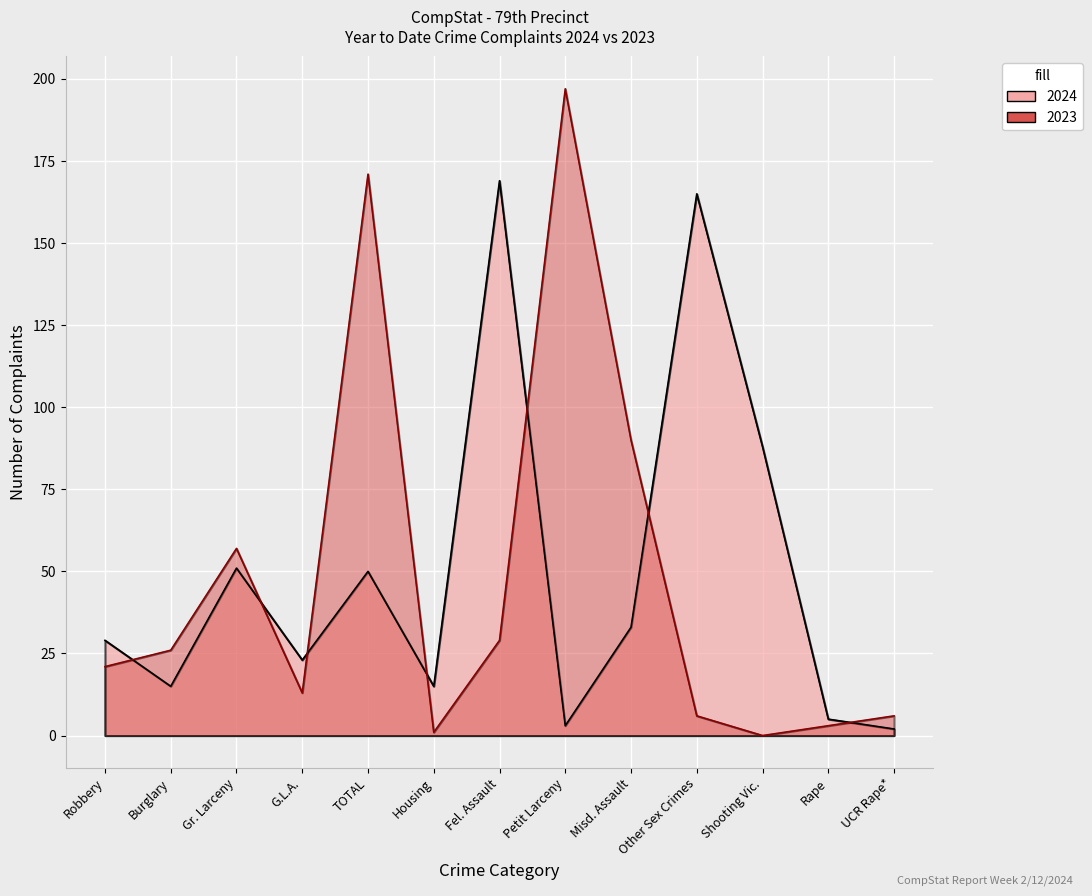

What is the minimum value for 2024?

2